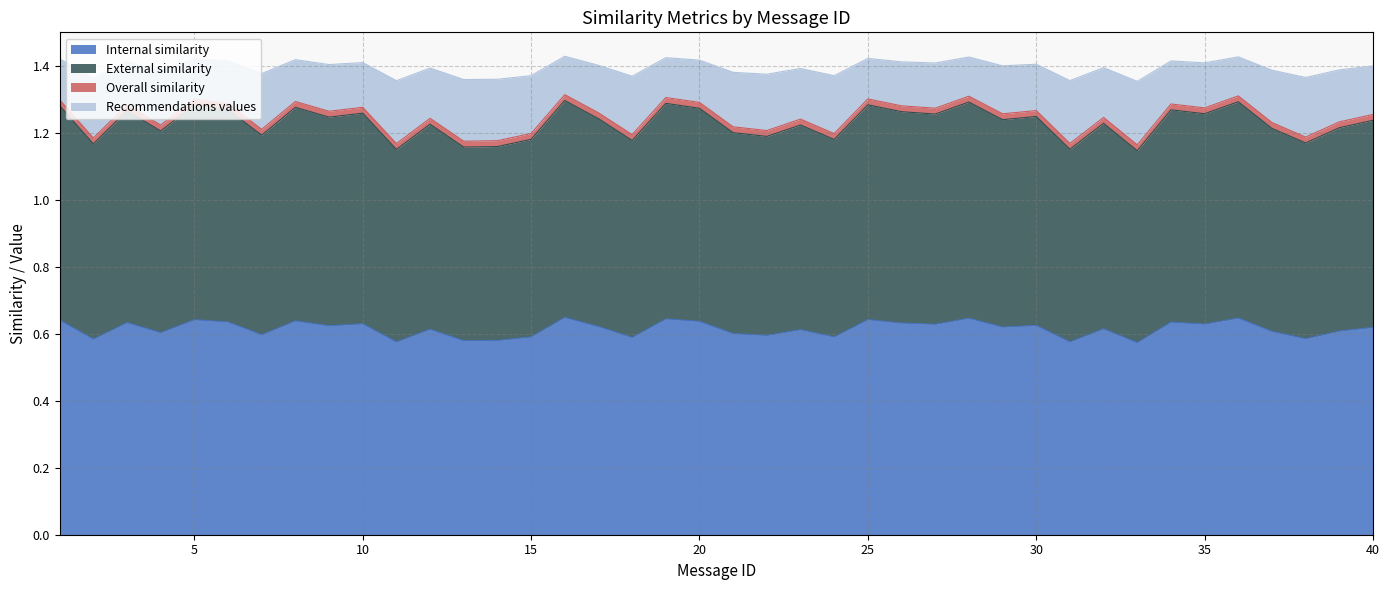

What is the sum of the Internal similarity values at 1 and 18?

1.2